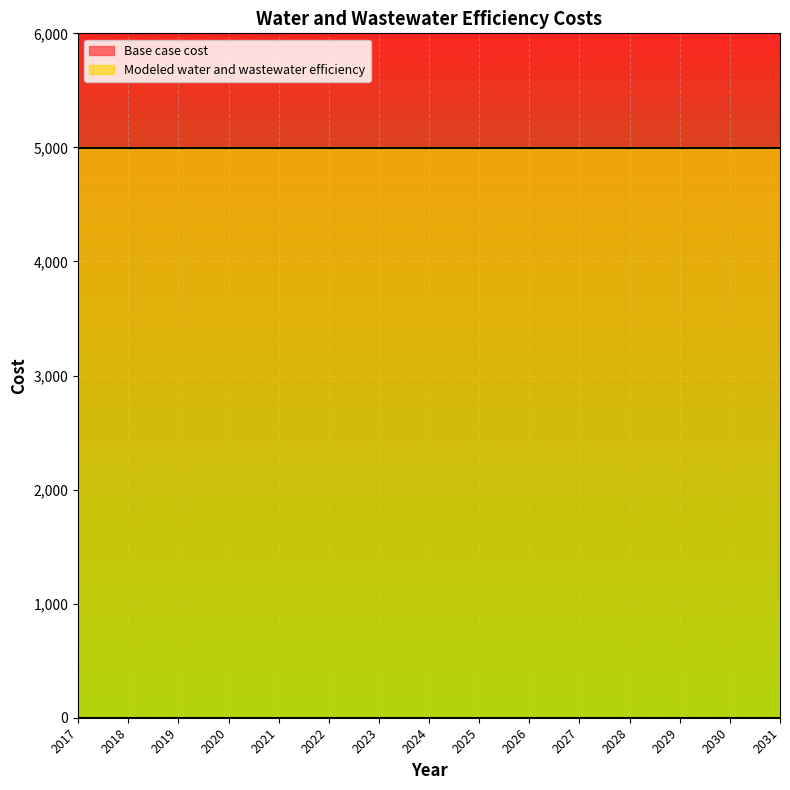

Is the value of Base case cost at 2025 greater than the value of Modeled water and wastewater efficiency at 2021?

No